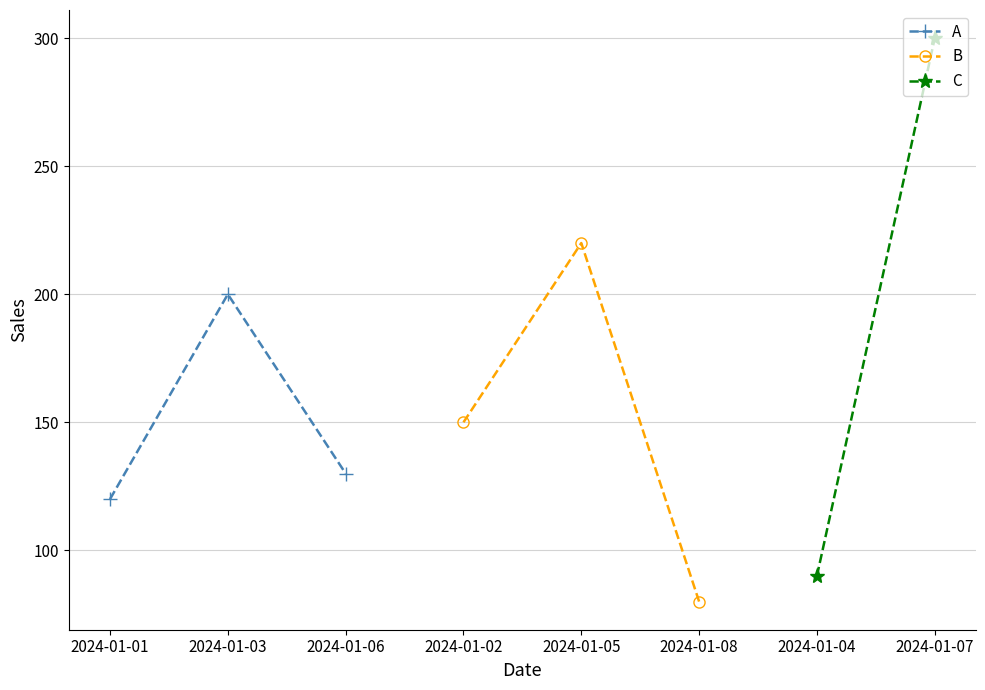

What is the lowest value of the A series?

120